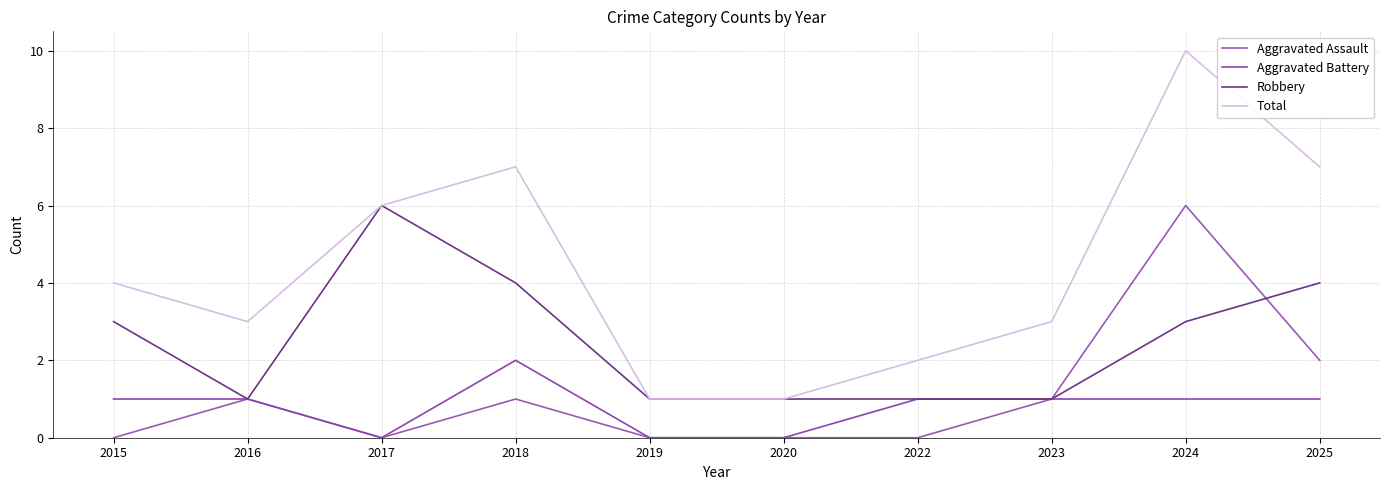

Reading right to left, extract all data points from this chart.

Aggravated Assault: 2	6	1	0	0	0	1	0	1	0
Aggravated Battery: 1	1	1	1	0	0	2	0	1	1
Robbery: 4	3	1	1	1	1	4	6	1	3
Total: 7	10	3	2	1	1	7	6	3	4